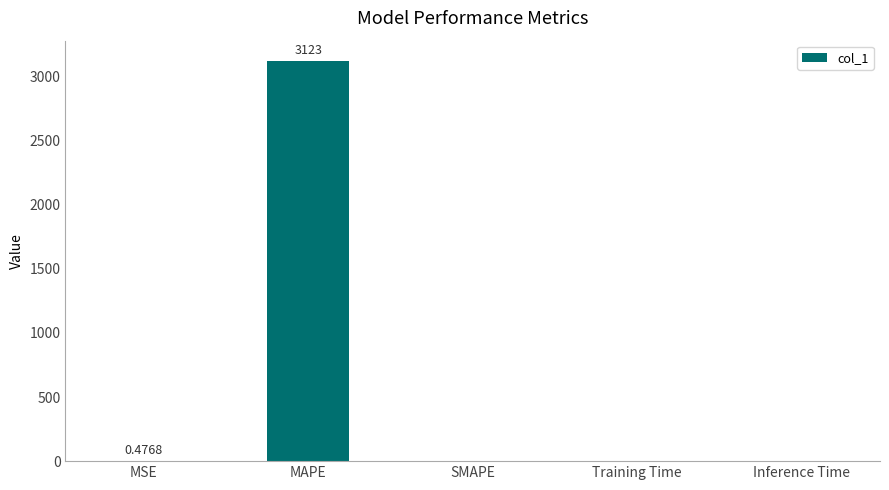

Which label corresponds to the largest value in the chart?

MAPE